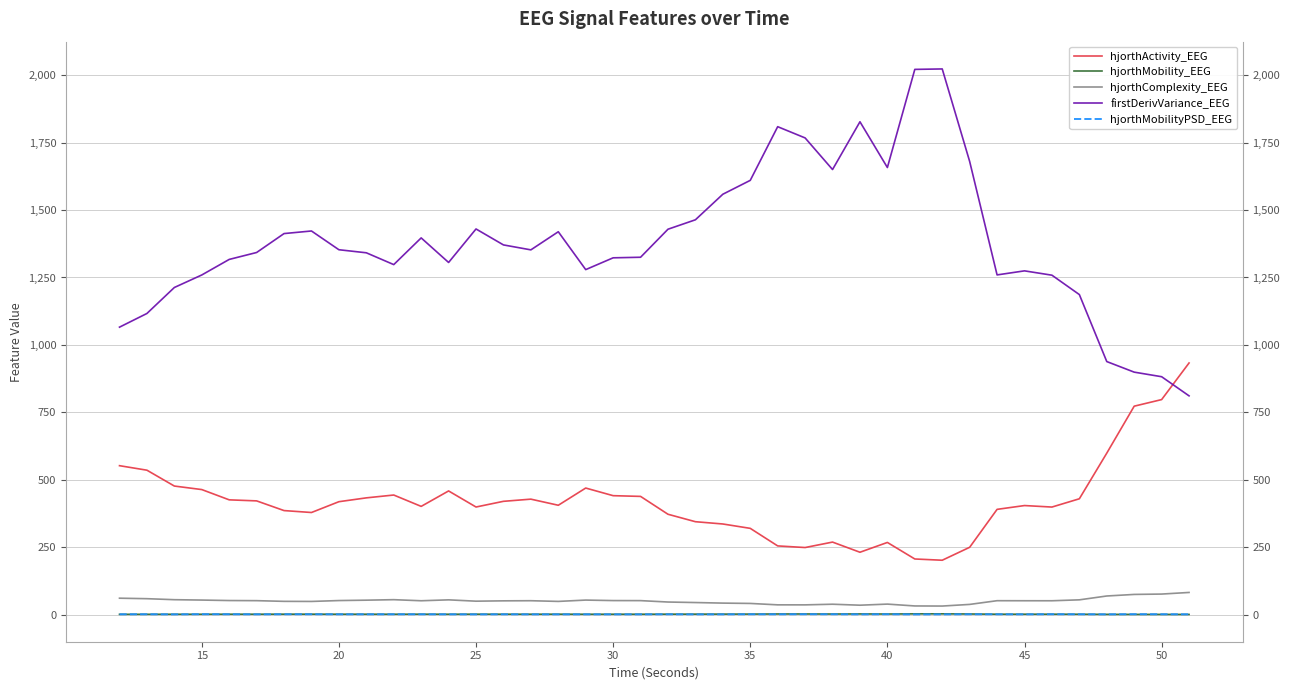

At how many categories does at least one series exceed 976?

36